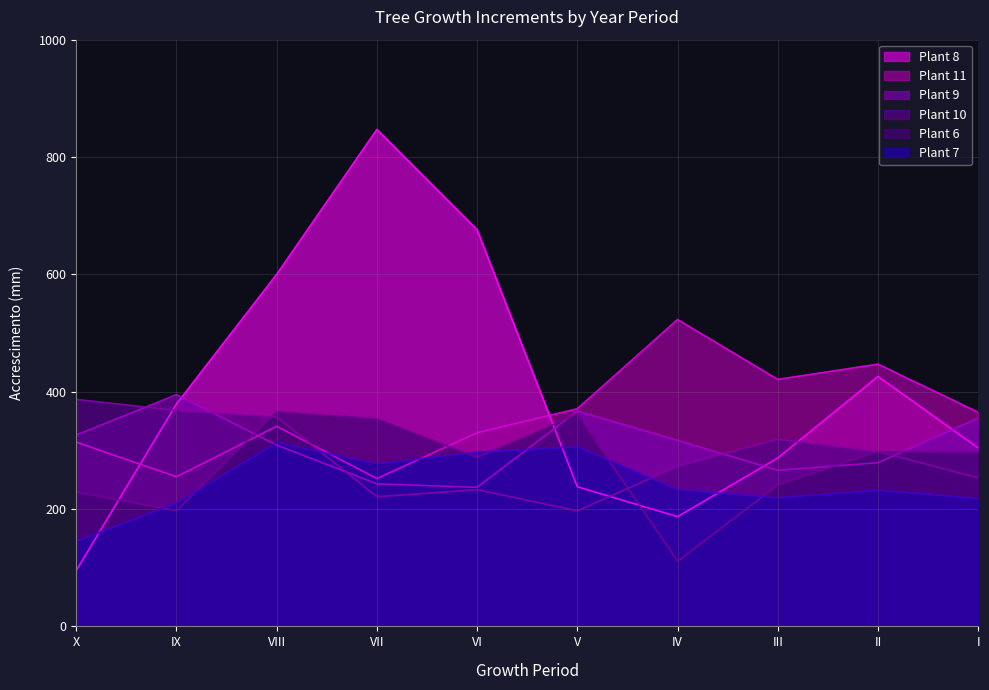

What is the value of the Plant 6 point at the 1st from the left?

229